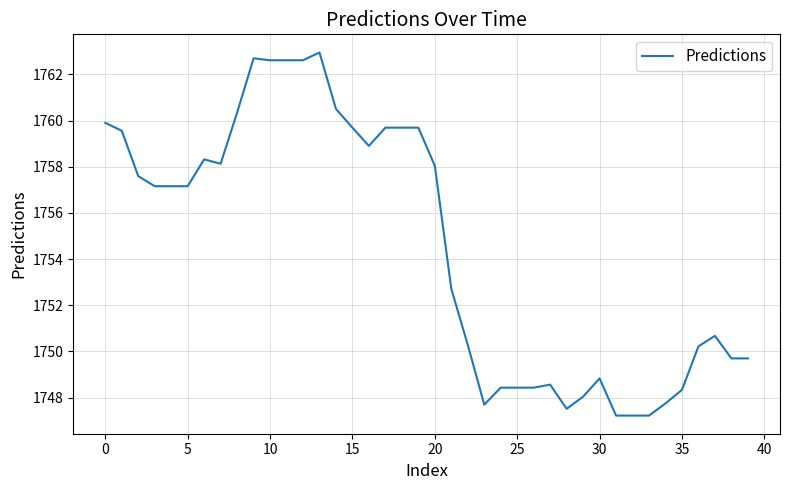

What is the difference between the second highest and minimum values?

15.5